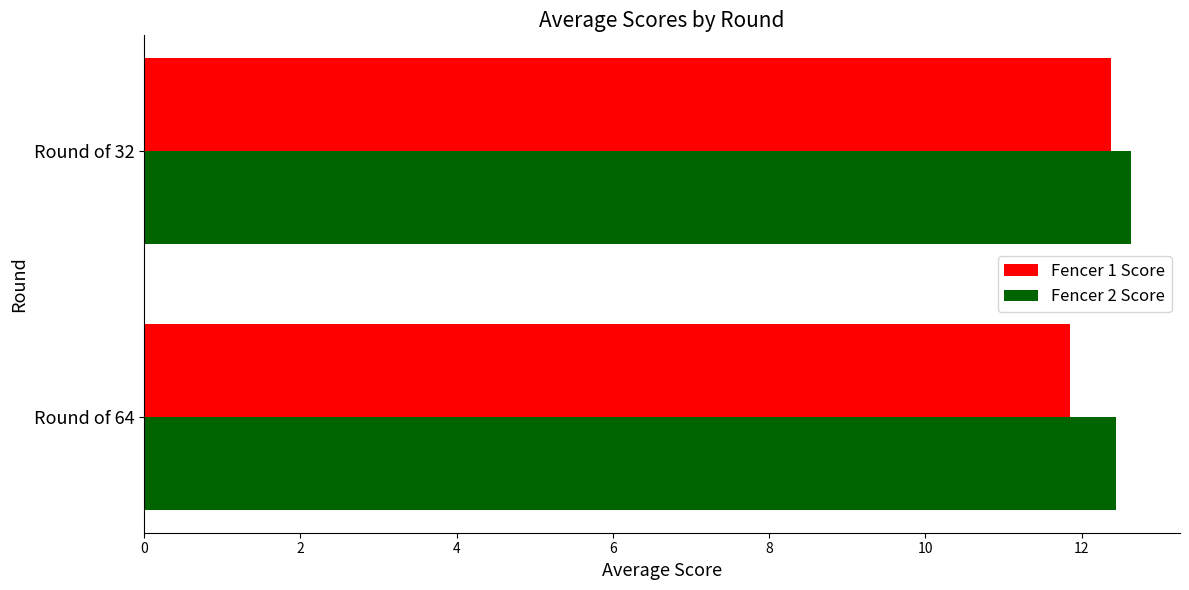

Count the Fencer 1 Score values in the range 11 to 12.

1